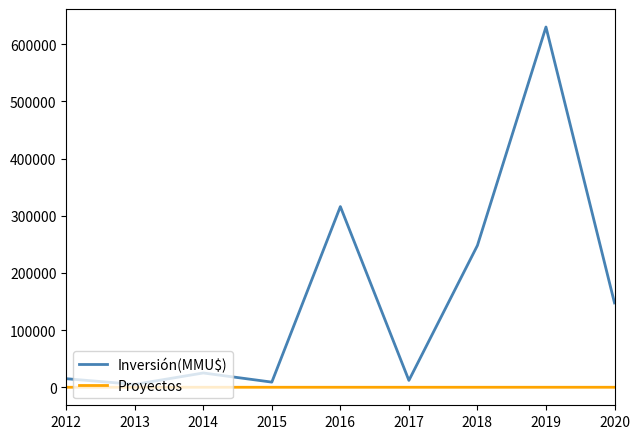

Does the chart have visible grid lines?

No